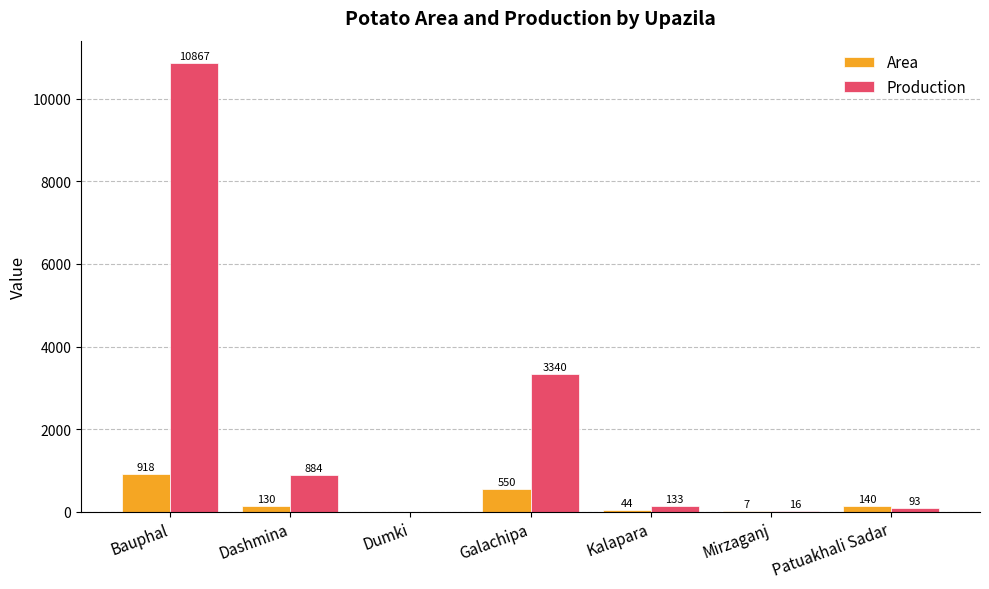

Are the bars horizontal?

No